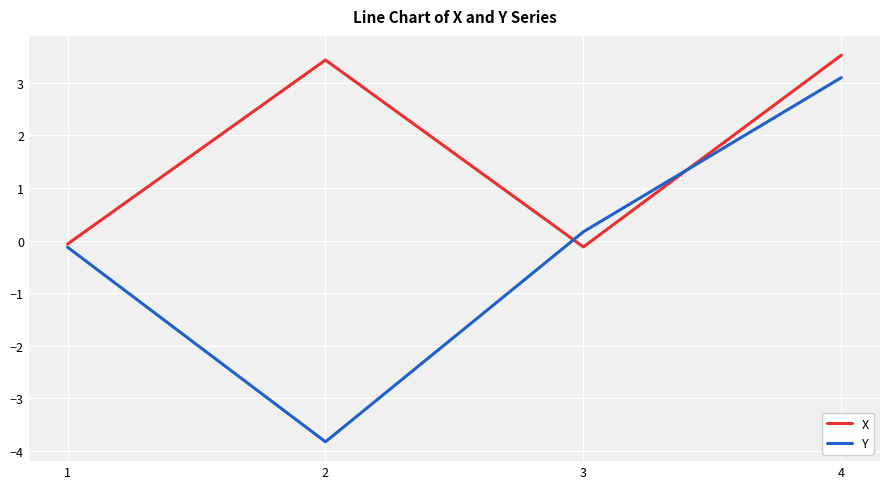

What is the difference between the highest and lowest values at 2?

7.3